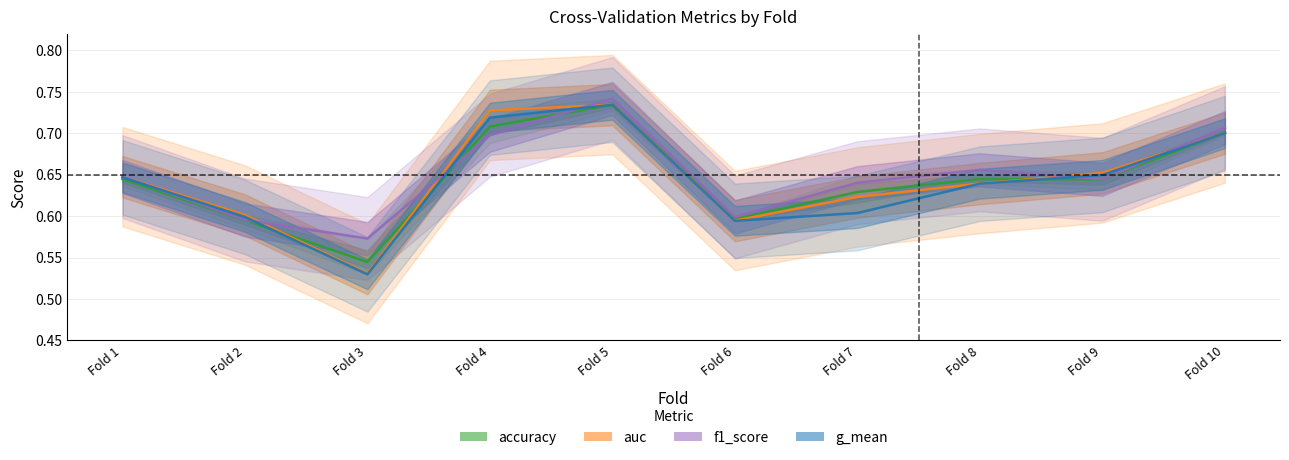

Between Fold 4 and Fold 5, which series saw the biggest shift?

f1_score